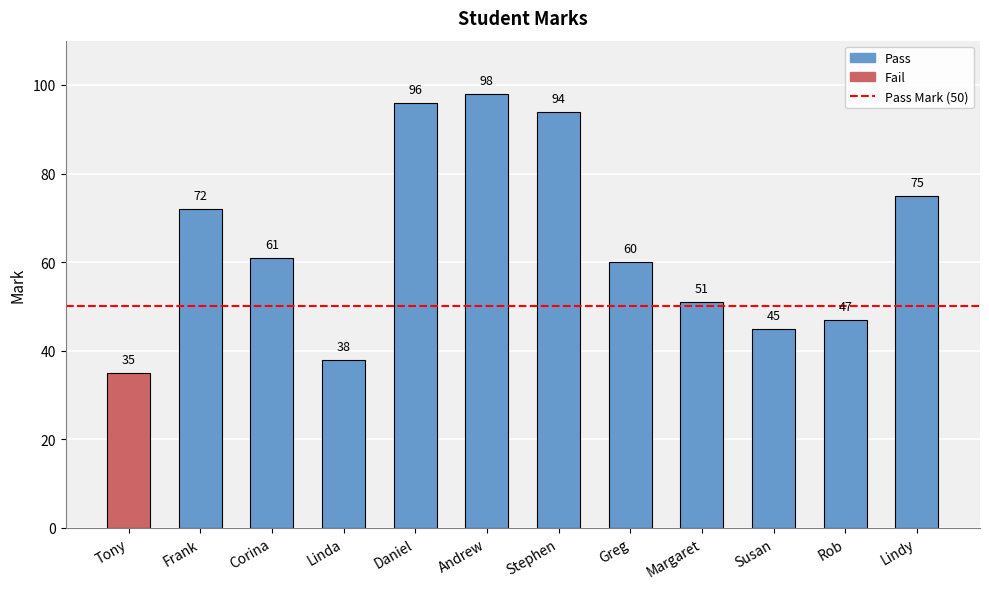

How many bars are there in total?

12